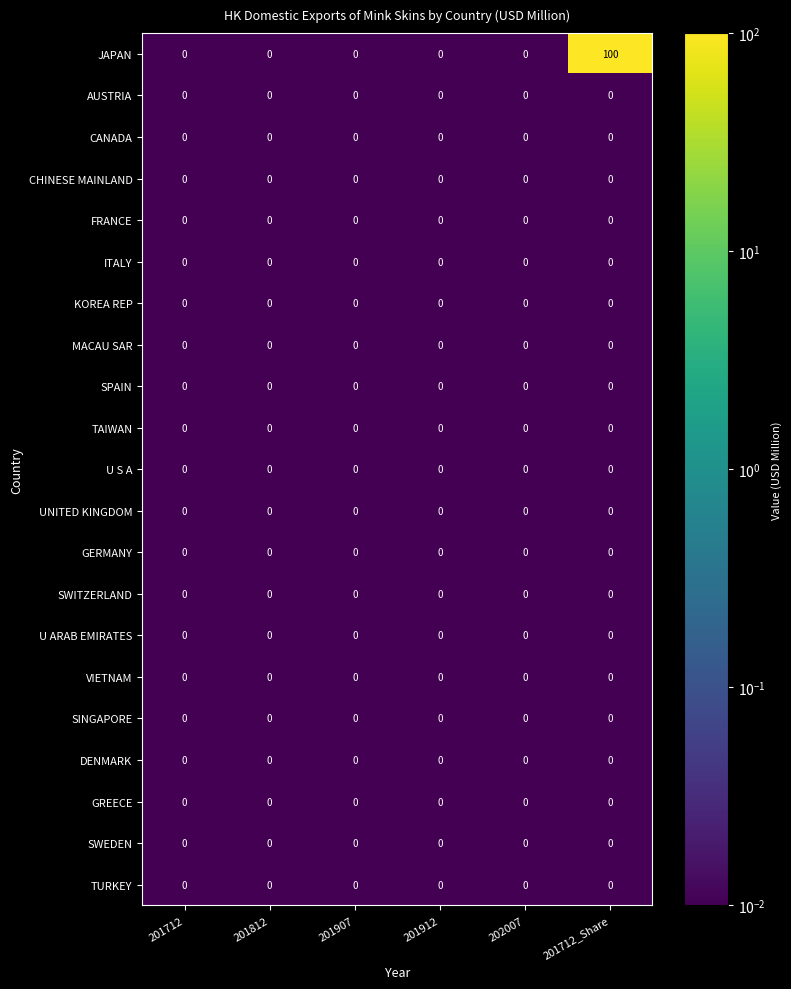

At which category is the sum across all series the highest?

201712_Share